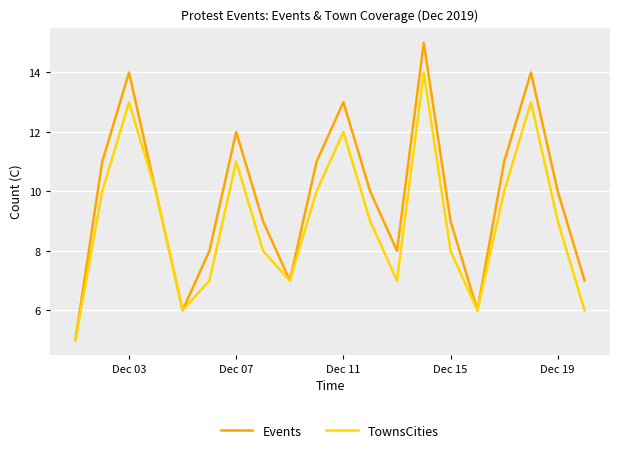

List the series in order of their overall mean, highest first.

Events, TownsCities